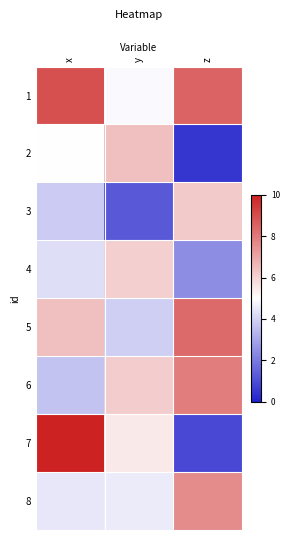

Rank the series at y from lowest to highest value.

3, 5, 8, 1, 7, 4, 6, 2